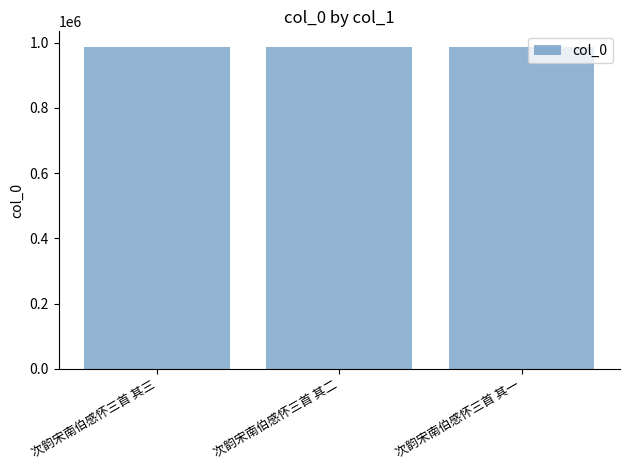

What is the ratio of the value at 次韵宋南伯感怀三首 其三 to the value at 次韵宋南伯感怀三首 其一?

1.0